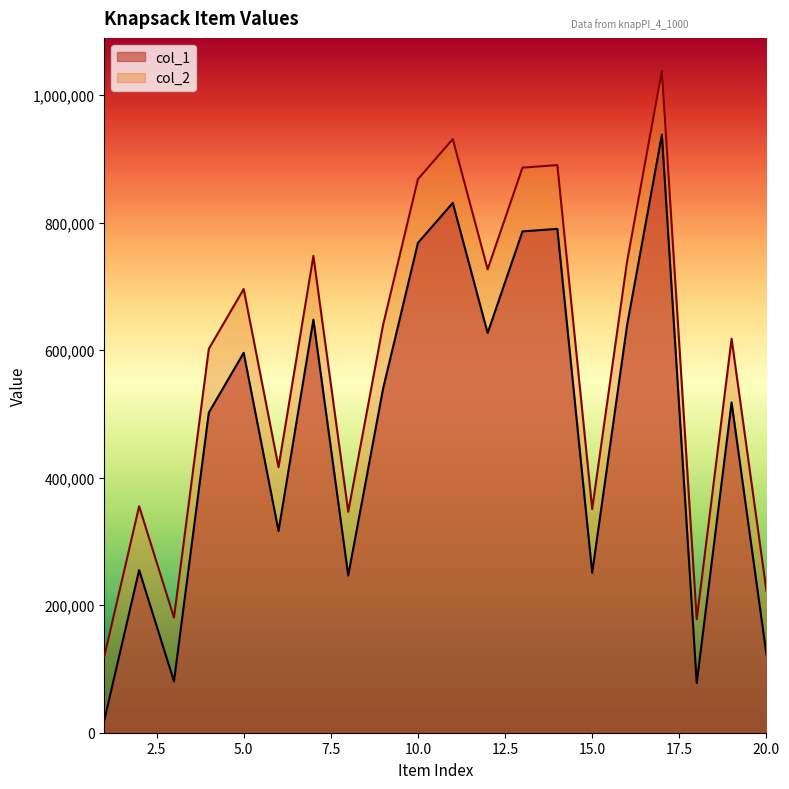

Which series changed the most between 5 and 18?

col_1